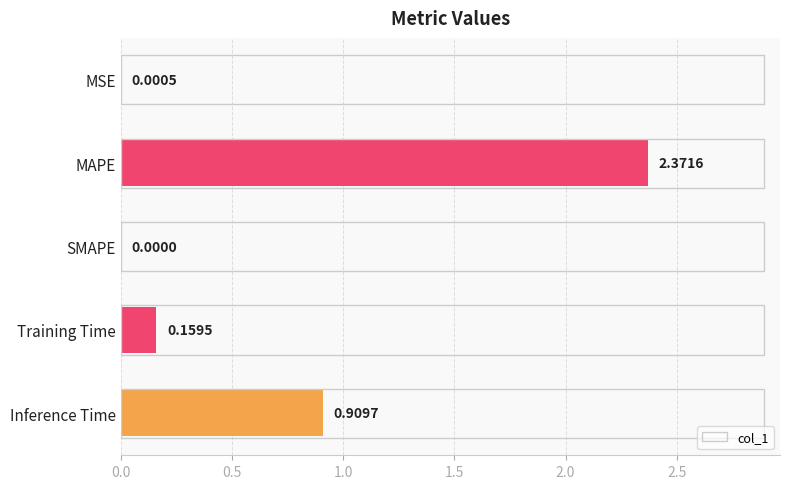

How many values exceed 0?

4